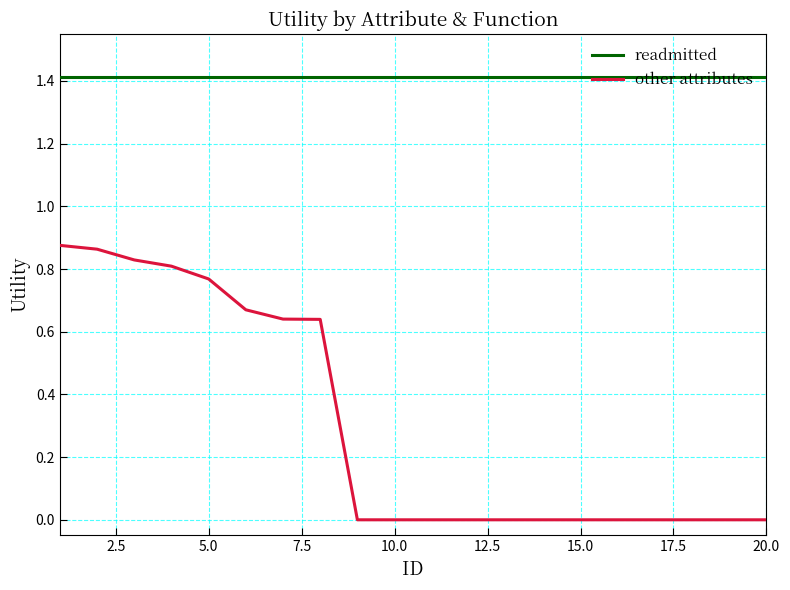

Which series has the widest spread of values?

other attributes